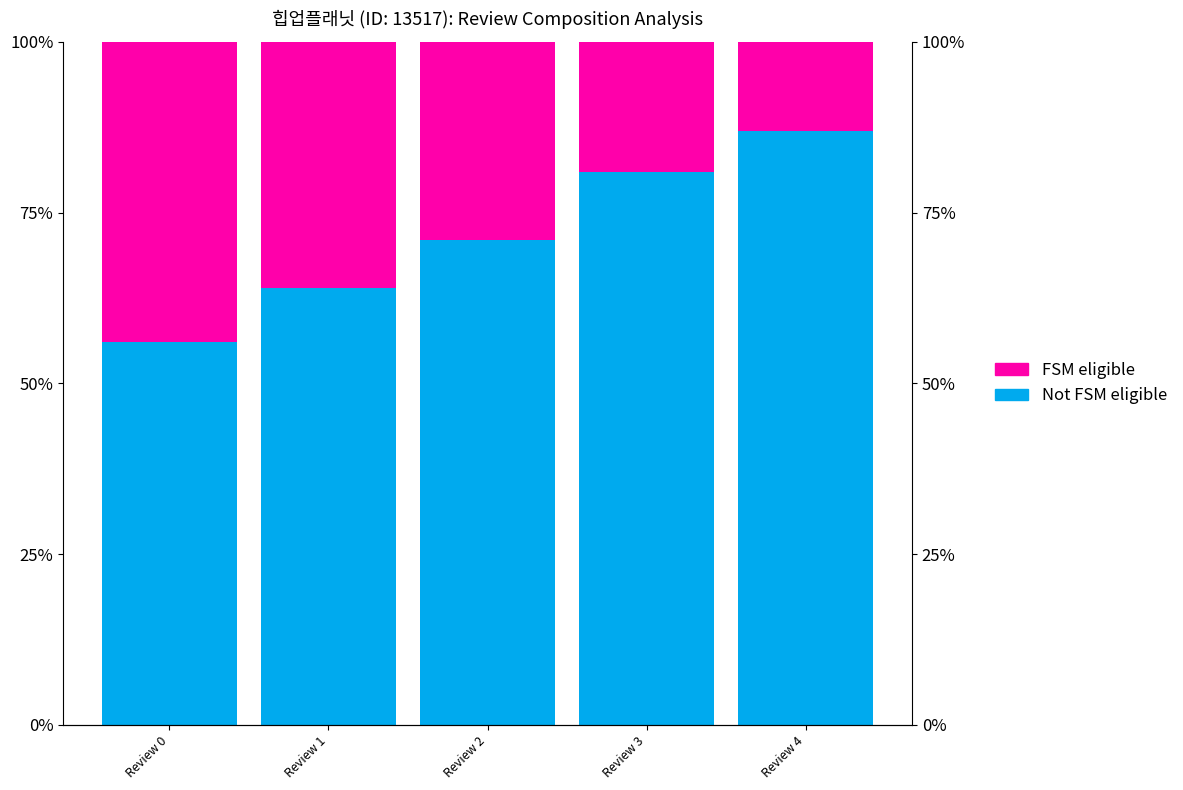

Which series has the largest range (max minus min)?

Not FSM eligible